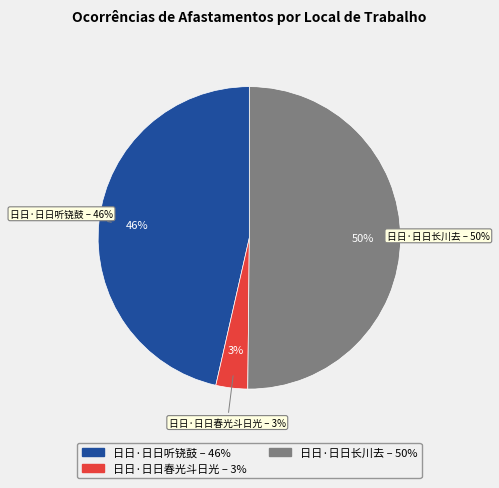

How many slices are in this pie chart?

3